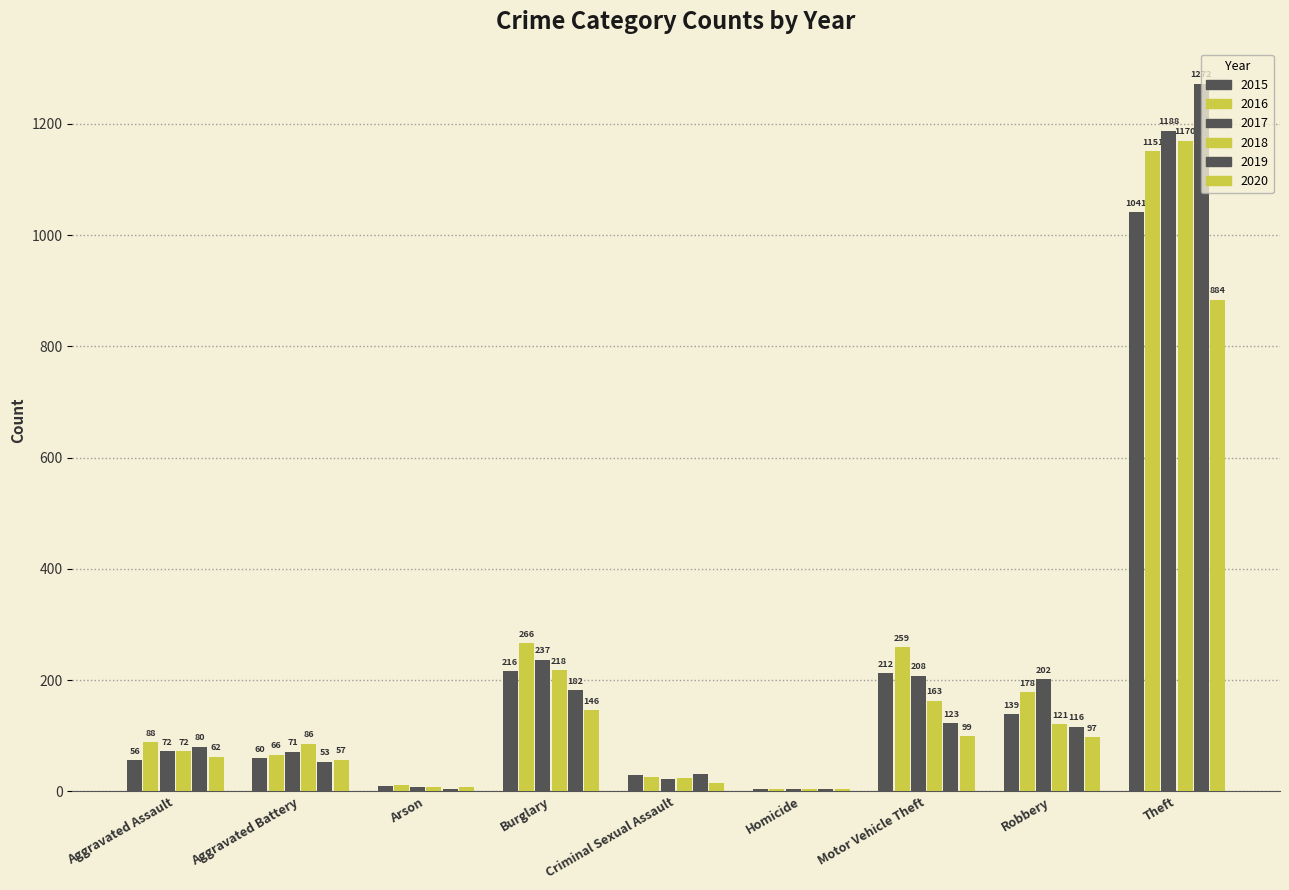

What is the difference between the 2017 values at Motor Vehicle Theft and Aggravated Battery?

137